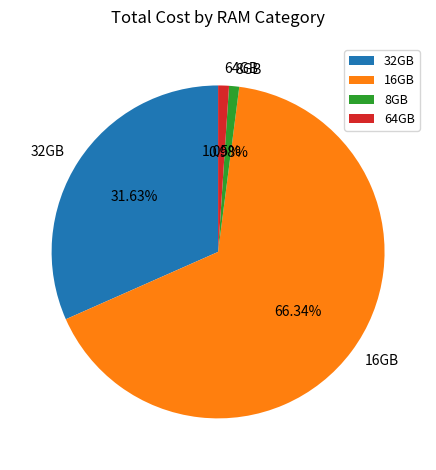

Between 16GB and 64GB, which is larger?

16GB